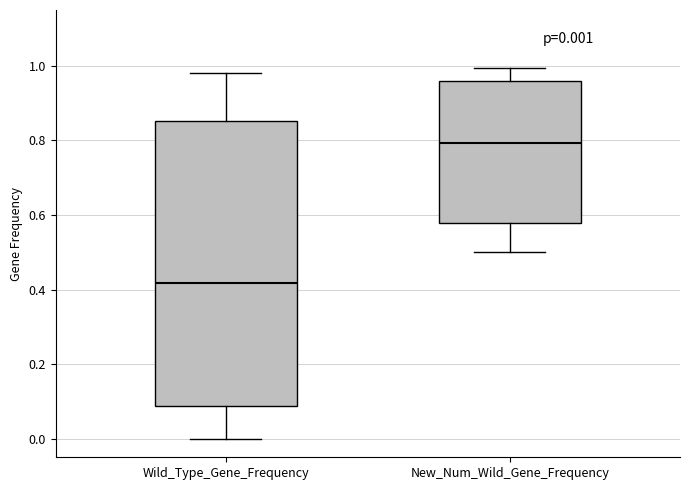

Comparing the boxes themselves (not the whiskers), which one is the tallest?

Wild_Type_Gene_Frequency